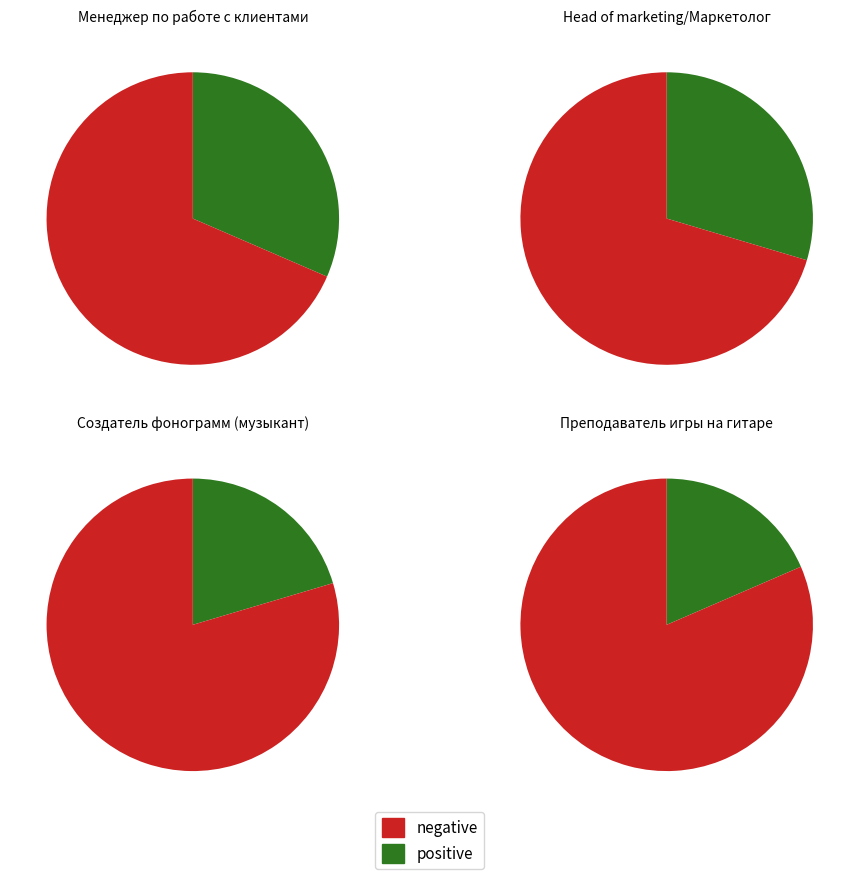

To the nearest percent, what portion does Head of marketing/Маркетолог represent?

30%